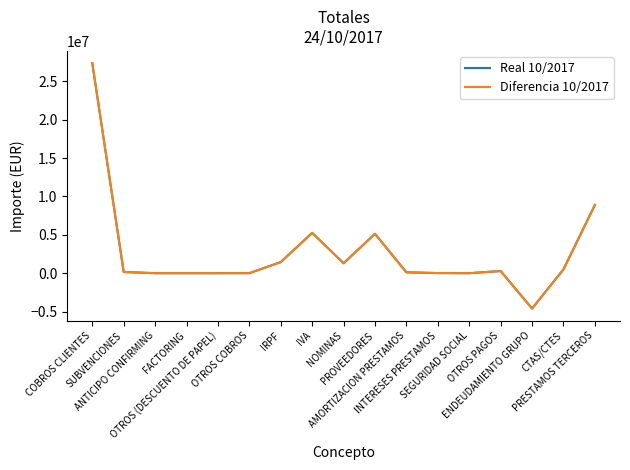

What is the average value of the Real 10/2017 series?

2695761.4